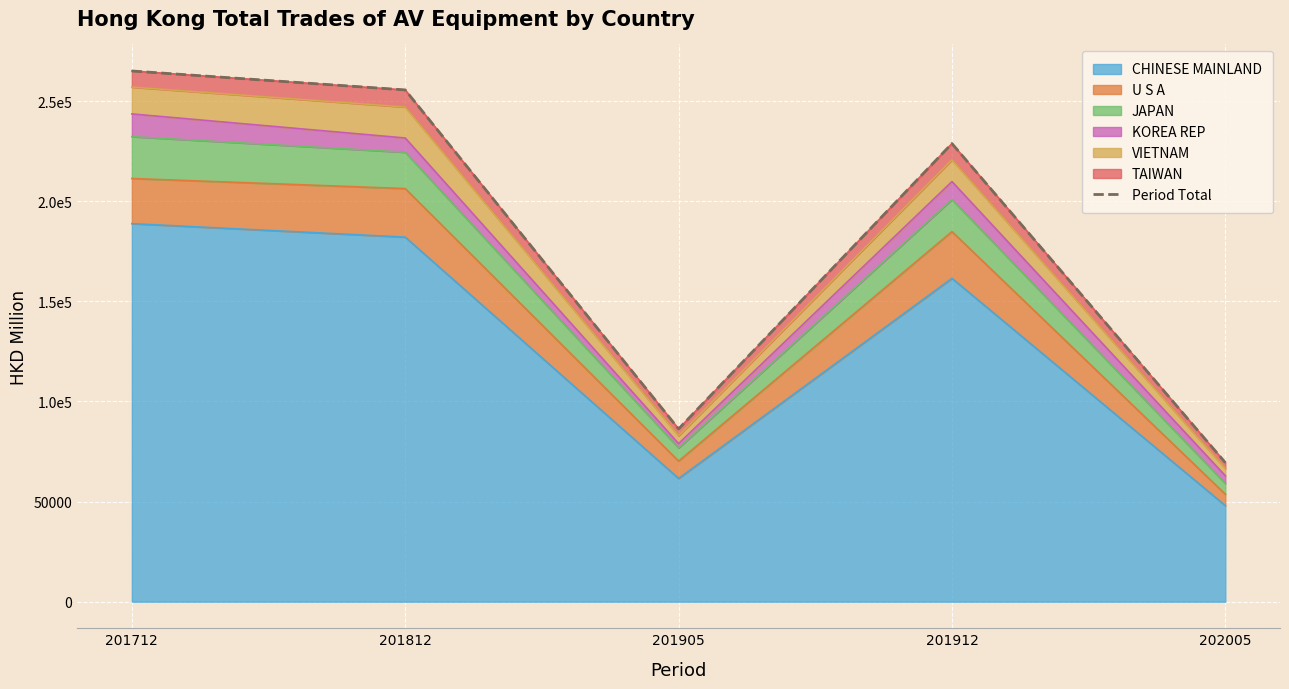

How many data points are above 228794?

3